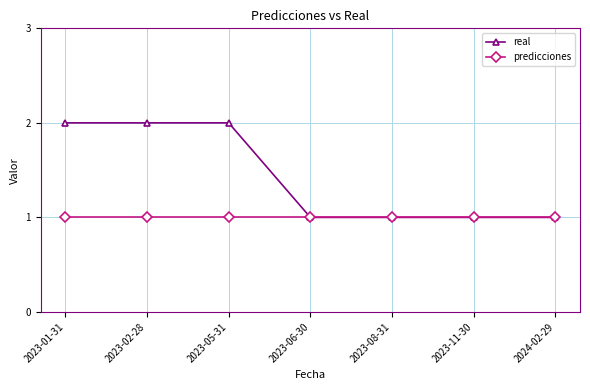

What is the value of the predicciones point at the 5th from the left?

1